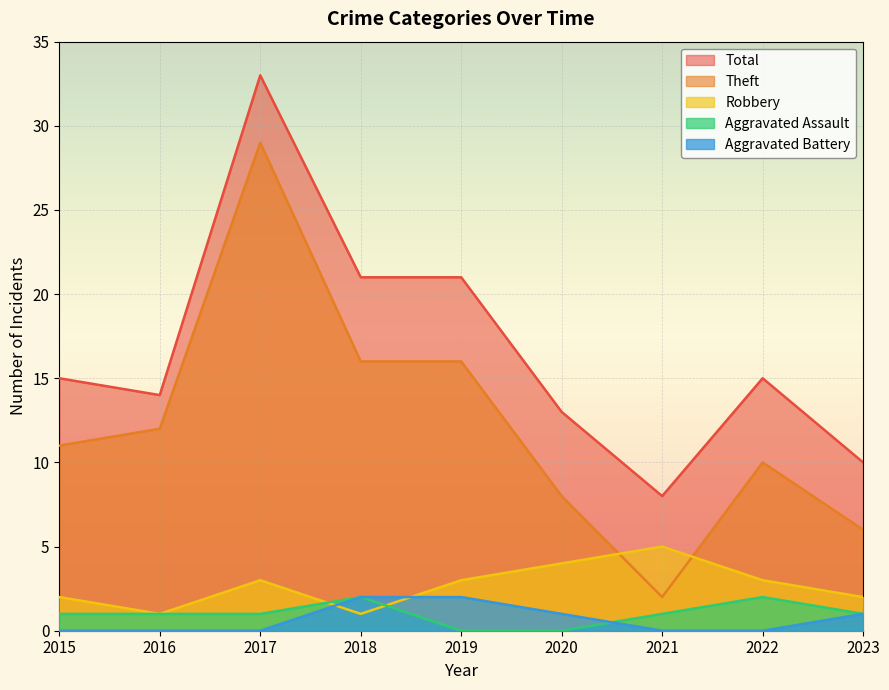

What is the sum of the Aggravated Assault values at 2022 and 2020?

2